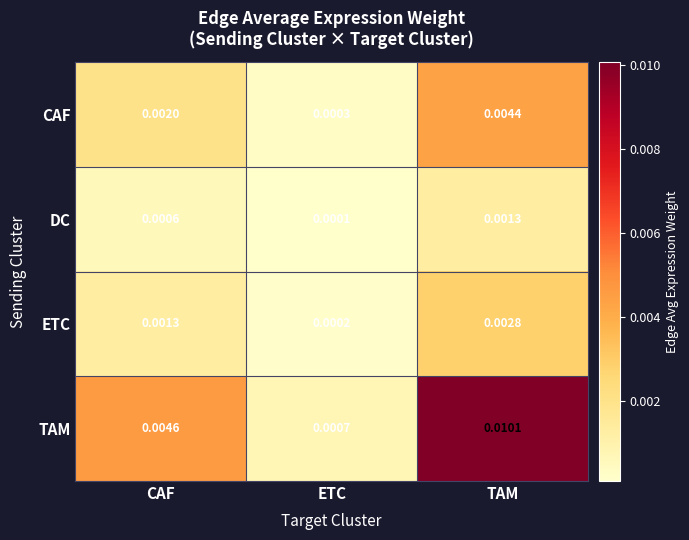

Which category has the highest value across all series?

TAM